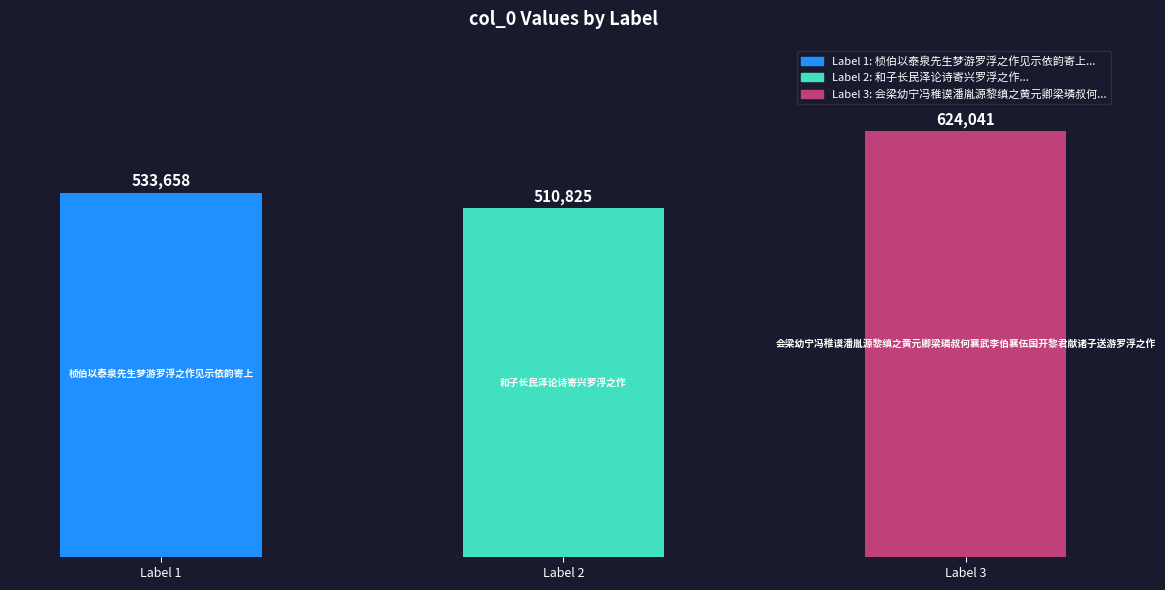

Rank the categories by value from lowest to highest.

Label 2, Label 1, Label 3